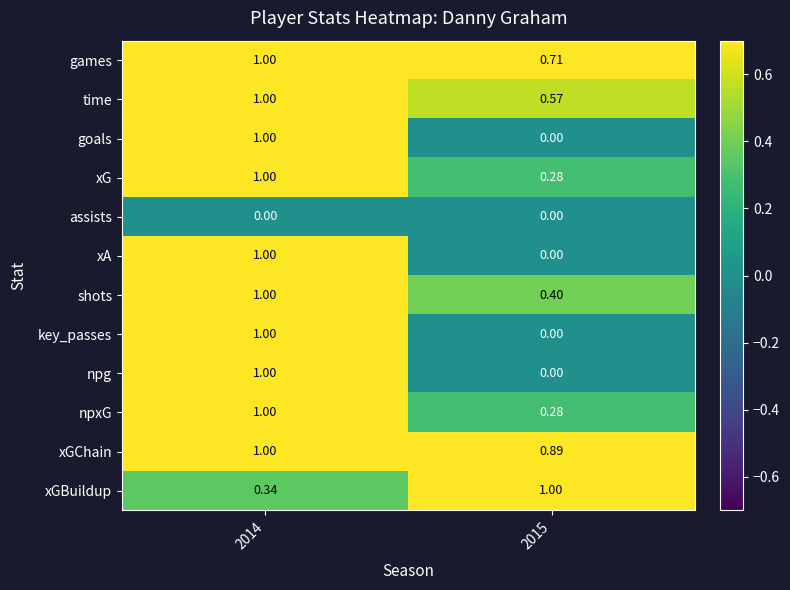

Is the value of xG at 2014 greater than the value of xGChain at 2015?

Yes